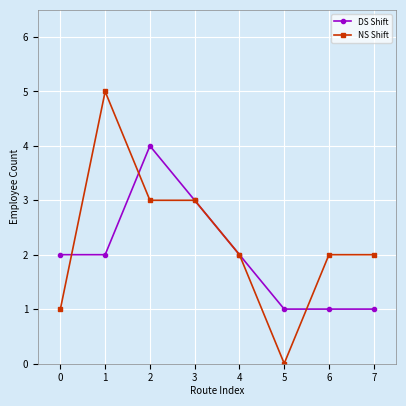

Reading left to right, transcribe all the data shown in this chart.

DS Shift: 0=2	1=2	2=4	3=3	4=2	5=1	6=1	7=1
NS Shift: 0=1	1=5	2=3	3=3	4=2	5=0	6=2	7=2